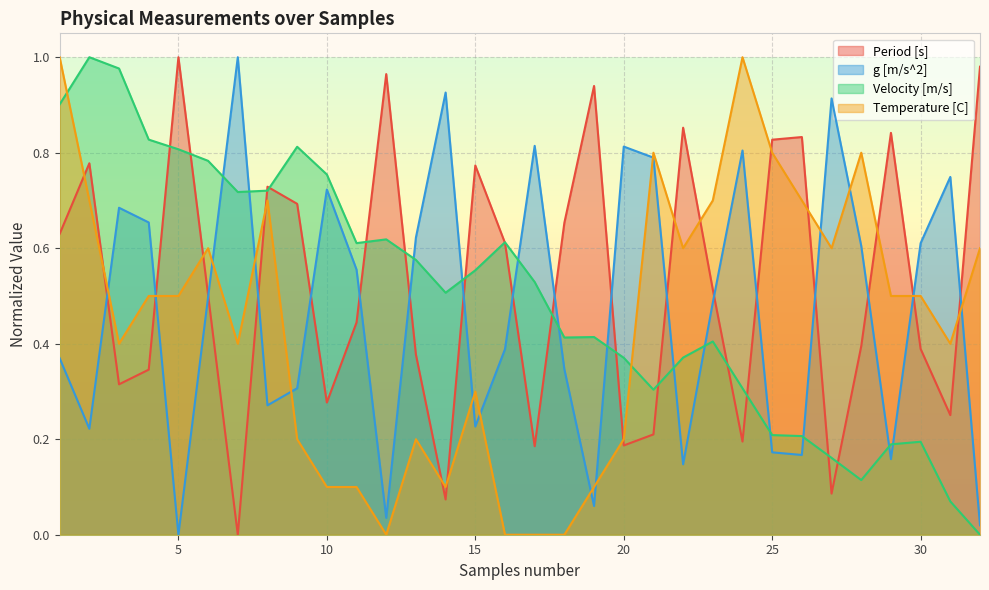

True or false: Velocity [m/s] has a value of 0.6 at 11.

True